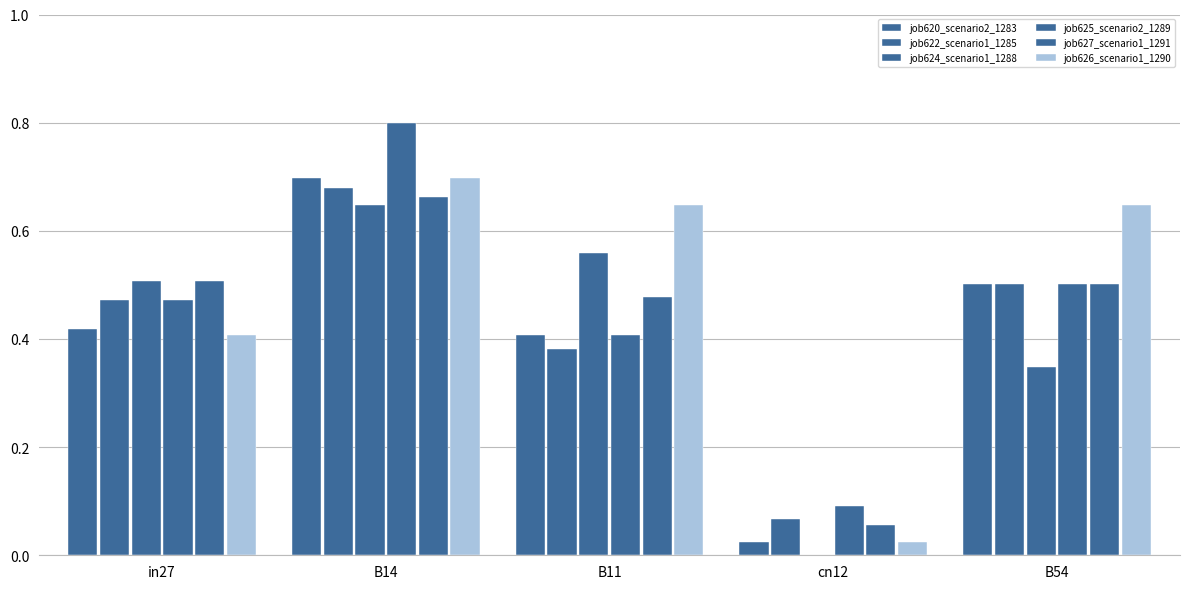

What is the value of the job626_scenario1_1290 bar at the 5th from the left?

0.6